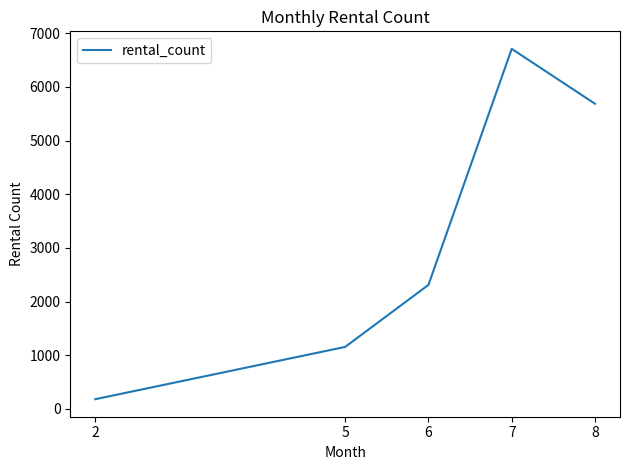

What is the greatest value displayed?

6709